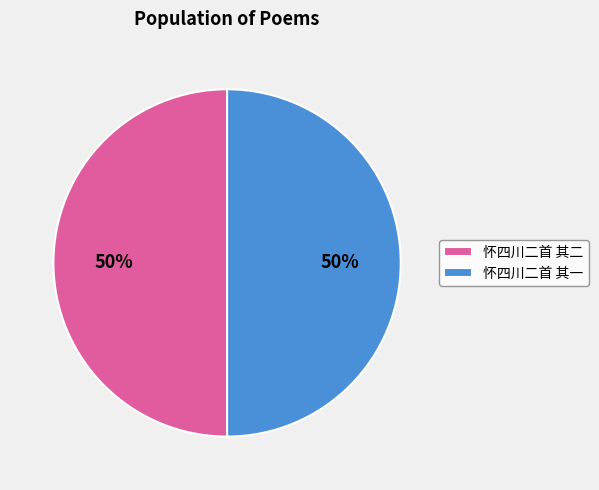

How many segments does this pie chart have?

2